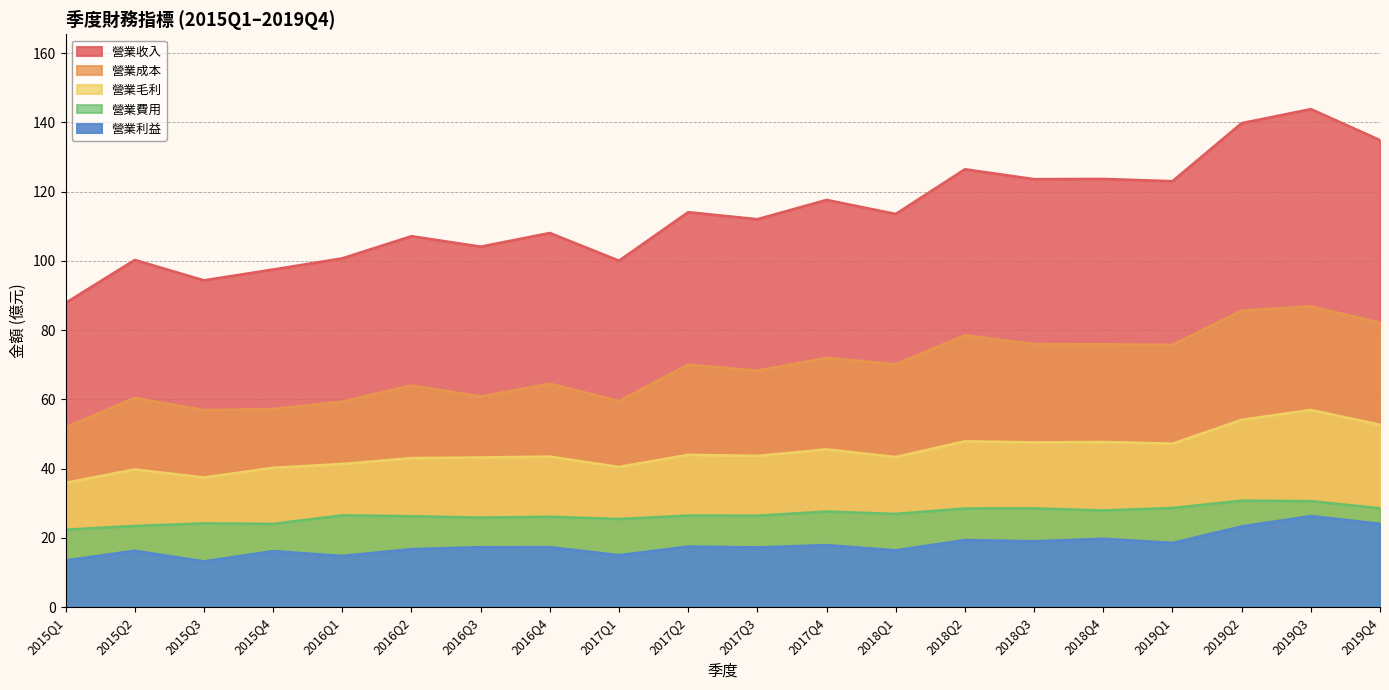

At which label does 營業收入 reach its minimum?

2015Q1